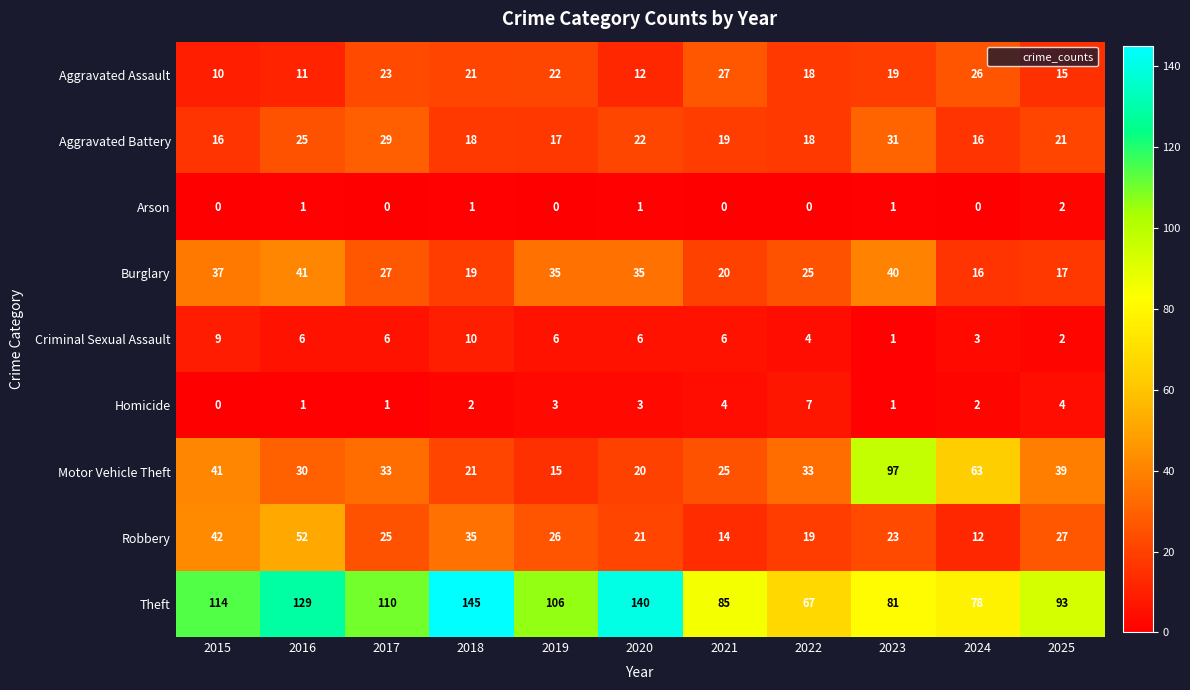

At how many categories does at least one series exceed 91?

8